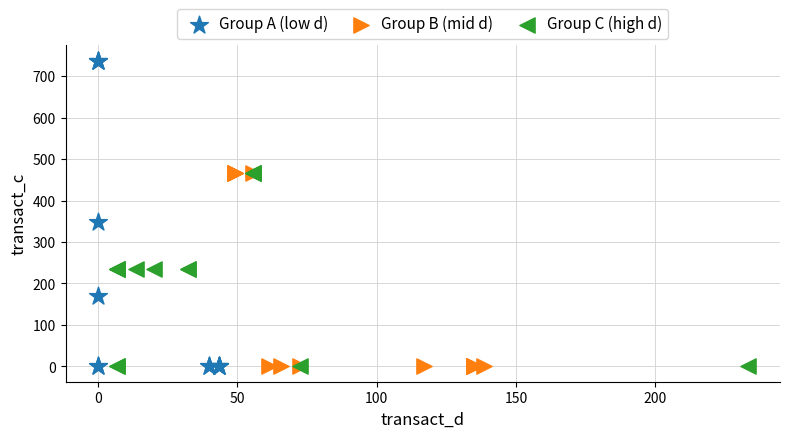

What are all the series names shown in the legend?

Group A (low d), Group B (mid d), Group C (high d)